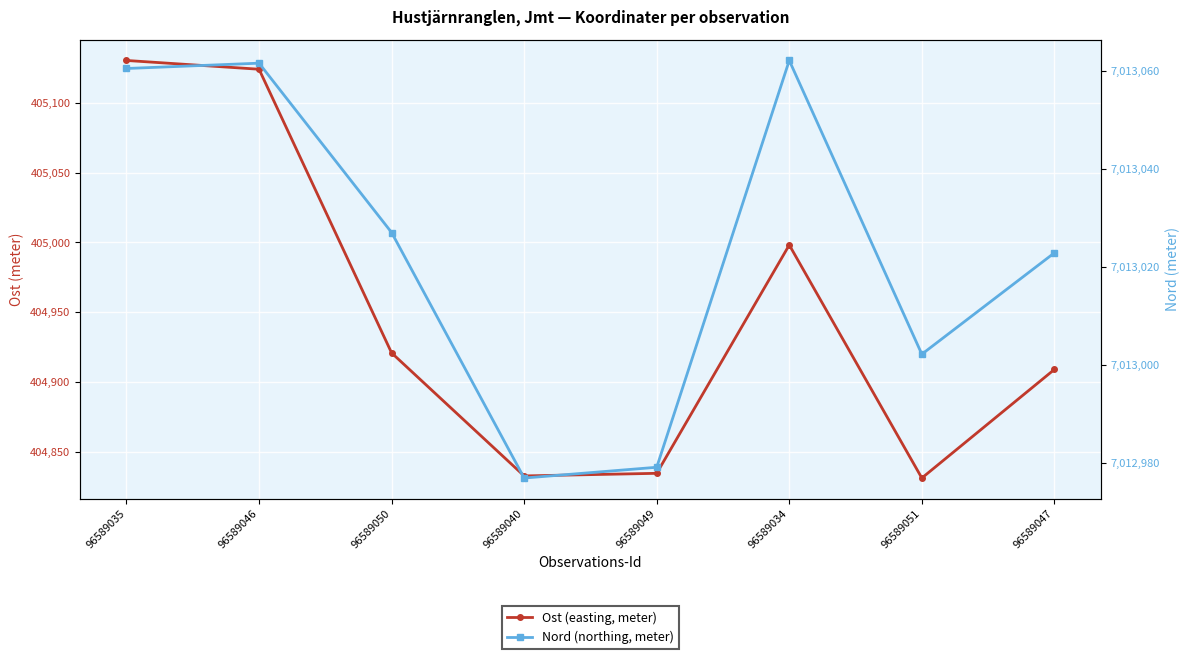

At which category does Ost (easting, meter) reach its first local valley?

96589040